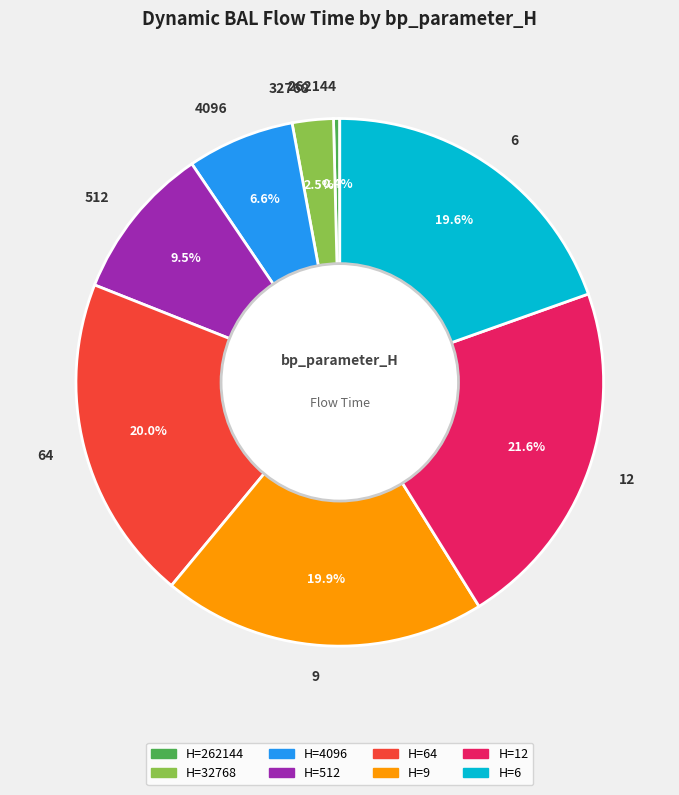

What percentage is the 12 slice, to the nearest percent?

22%